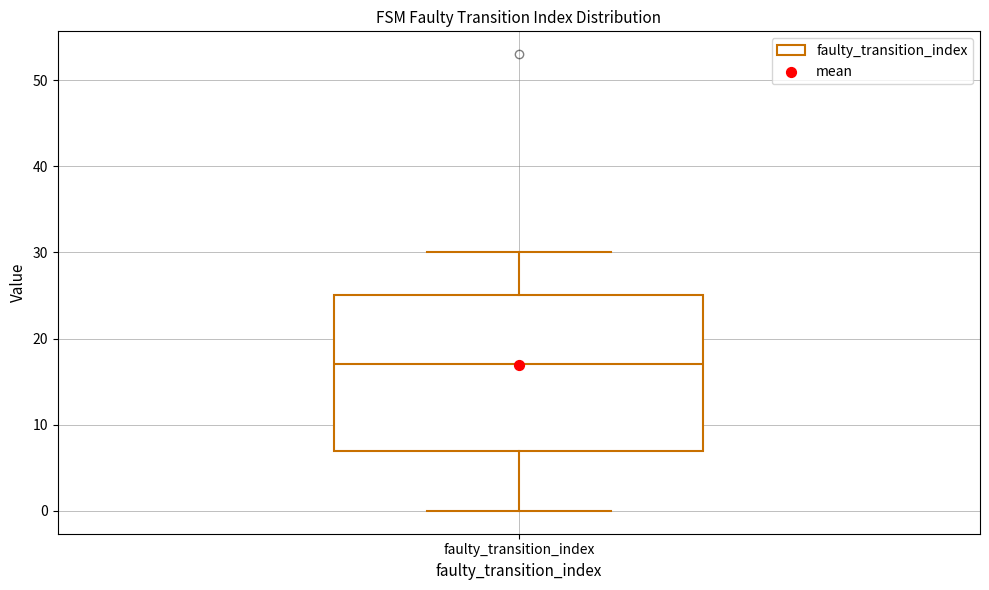

Read this box plot against the y-axis: the position of the median line, the range covered by the box, and the ends of both whiskers. The values are not printed on the chart, so give them approximately, as read against the axis.

median 17, box 7 to 25, whiskers 0 to 30